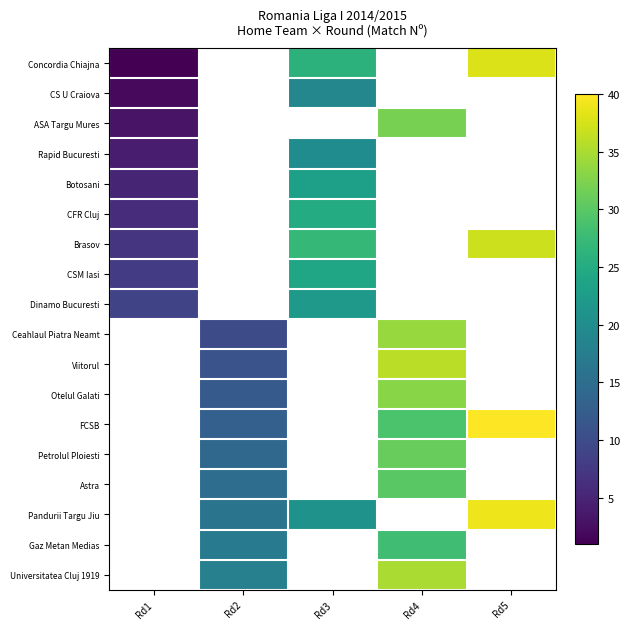

What is the difference between the highest and lowest values at Rd3?

8.0